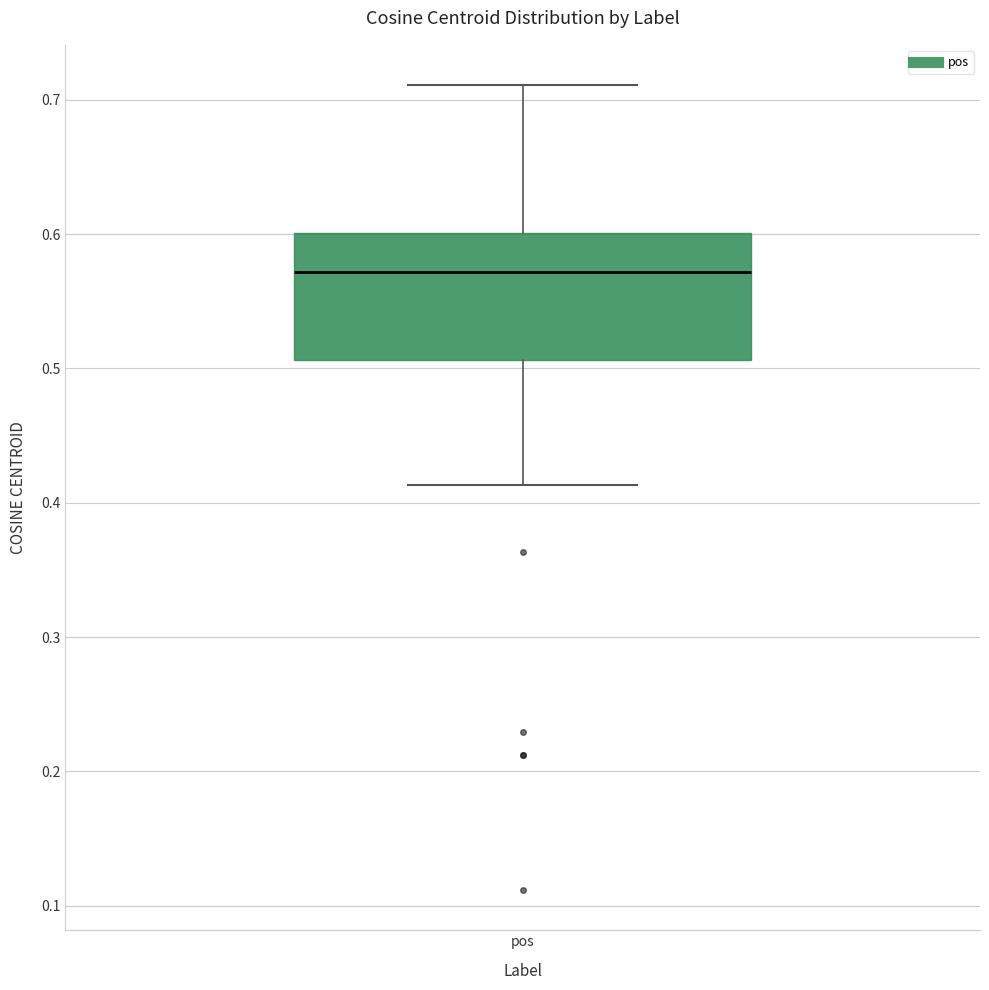

Where does the median line of the box for pos sit on the y-axis? The values are not printed on the chart, so give them approximately, as read against the axis.

0.57